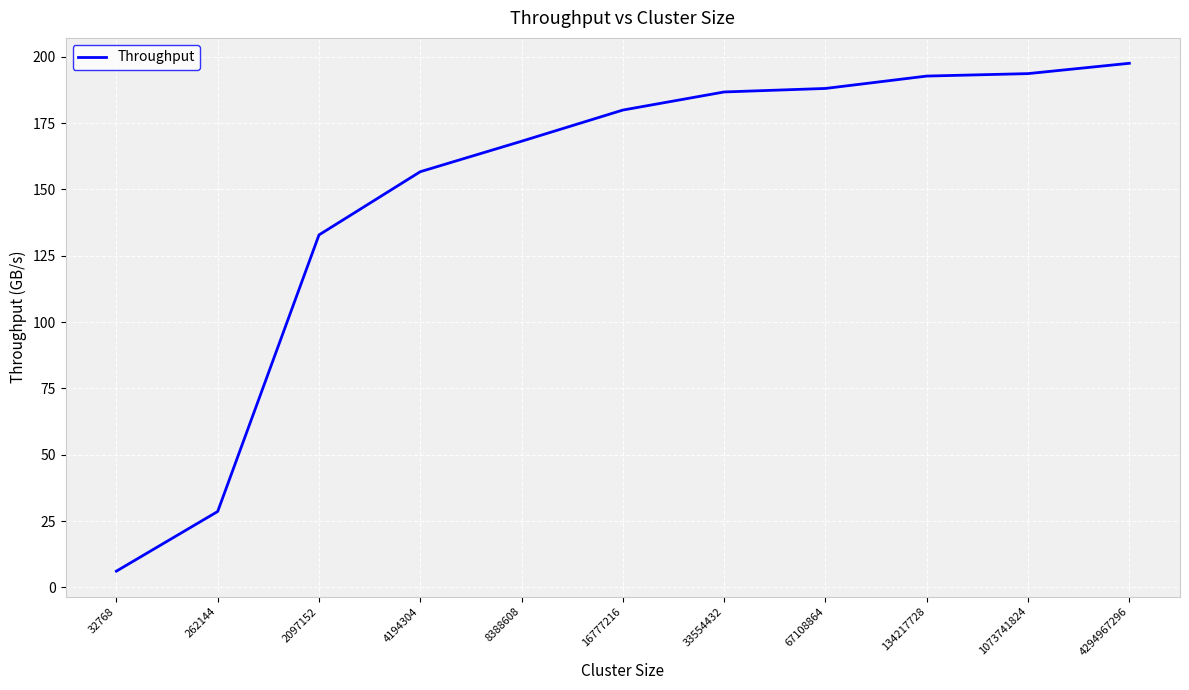

Which label corresponds to the largest value in the chart?

4294967296